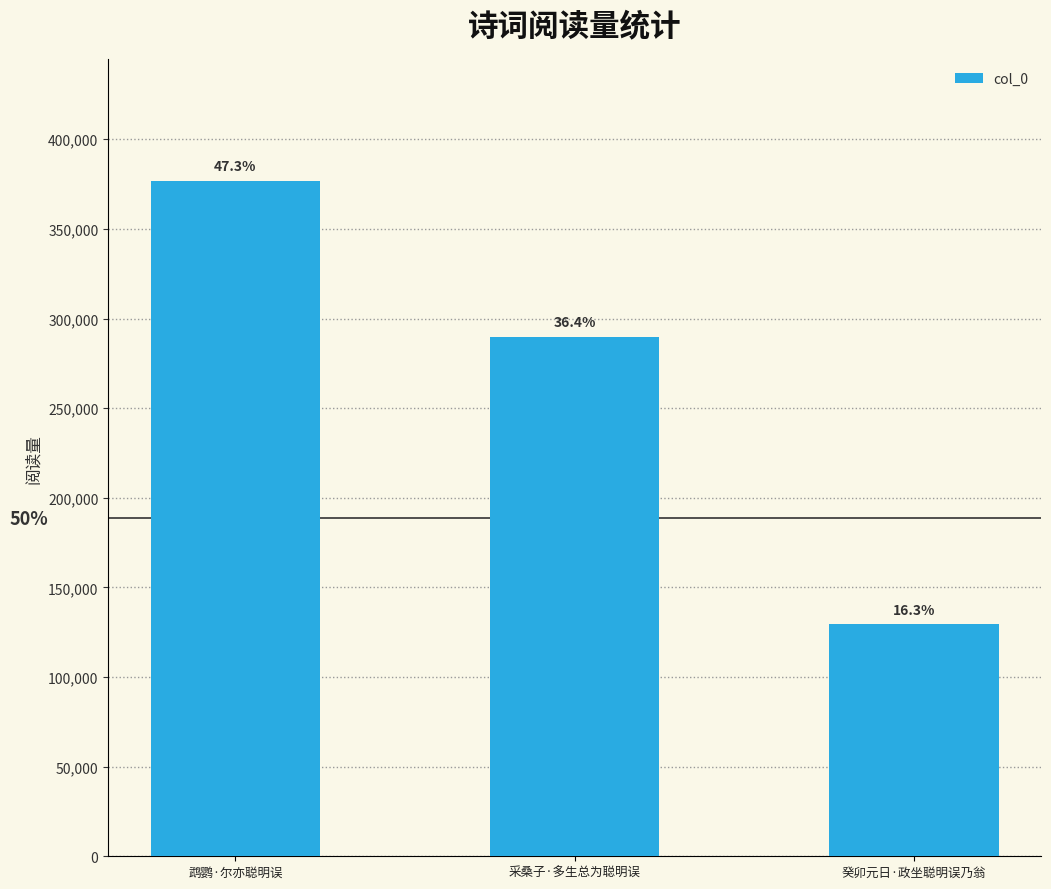

How many values are between 129655 and 376918?

3